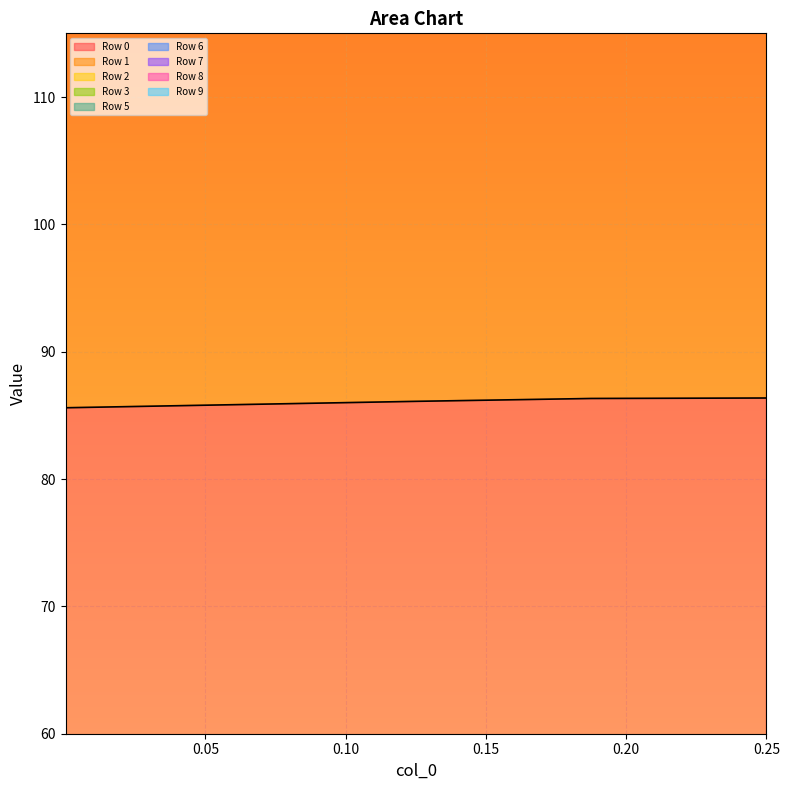

Reading right to left, extract all data points from this chart.

Row 0: 86.4	86.3	86.1	85.8	85.6
Row 2: 635.0	635.0	633.1	631.0	629.0
Row 3: 544.8	544.9	543.4	541.4	539.7
Row 6: 452.0	452.1	450.8	449.2	447.8
Row 7: 804.0	802.8	801.4	798.9	796.0
Row 9: 724.4	723.2	722.0	719.9	717.3